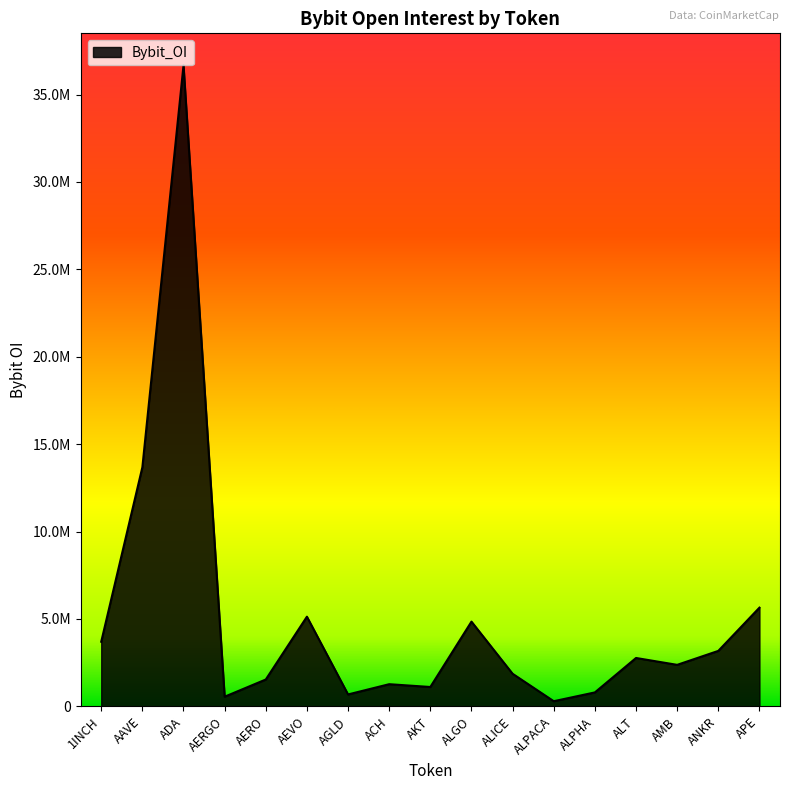

Between ALGO and AERO, which is larger?

ALGO